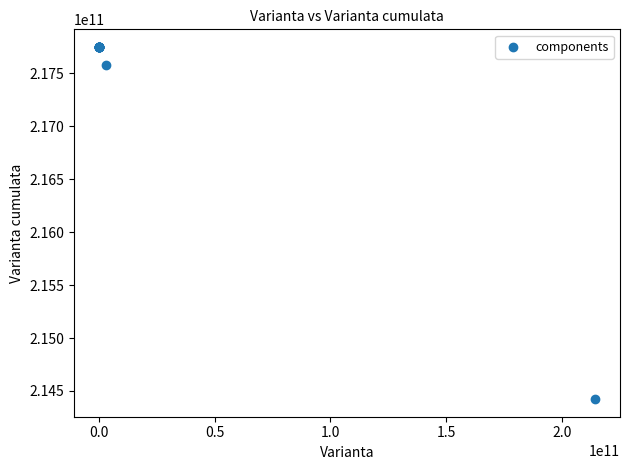

What Y value in the scatter plot is closest to 216085114808?

217573839606.9